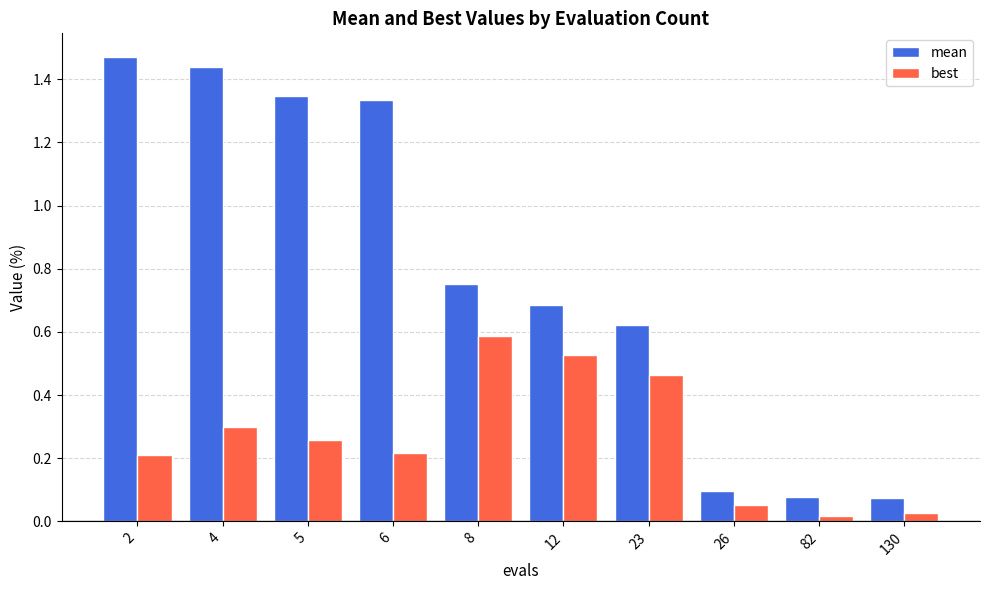

The best series shows 0.7 at 23. True or false?

False